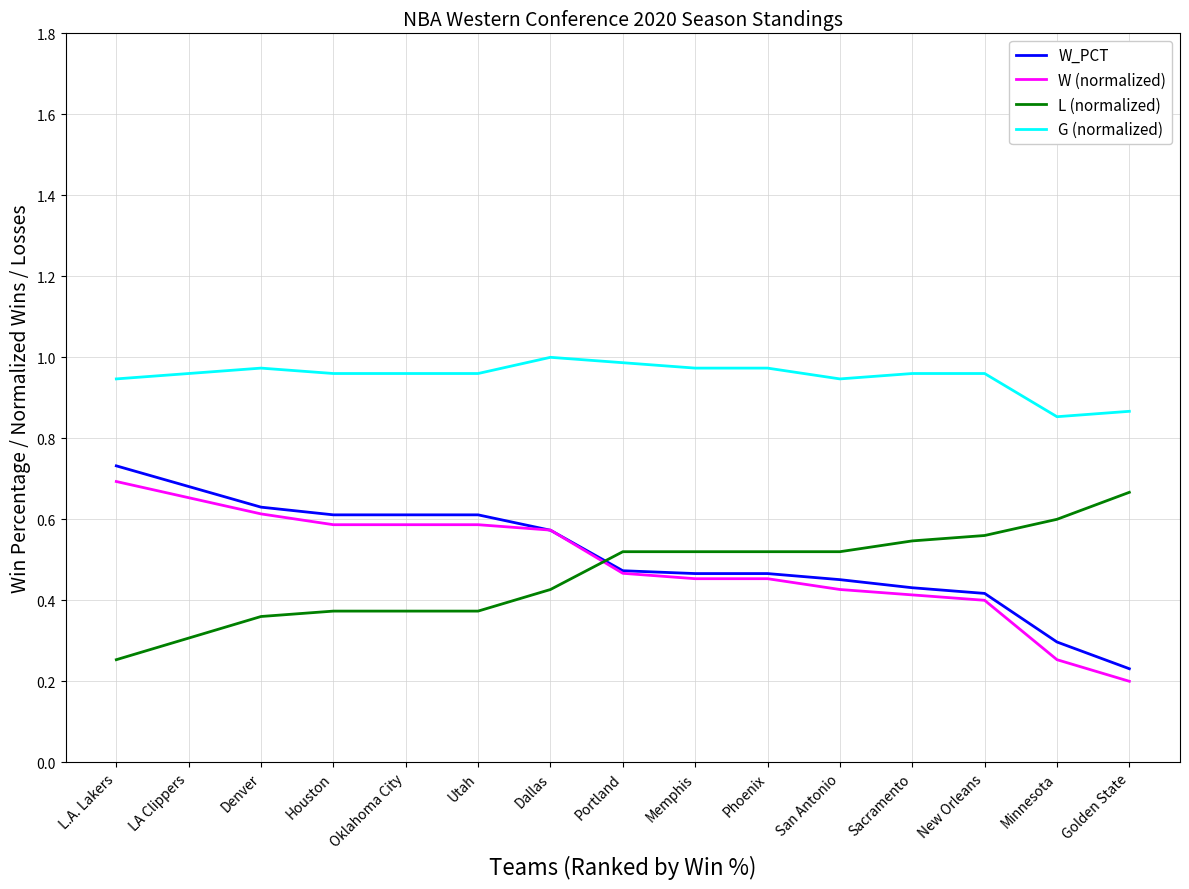

Rank the series at Minnesota from highest to lowest value.

G (normalized), L (normalized), W_PCT, W (normalized)